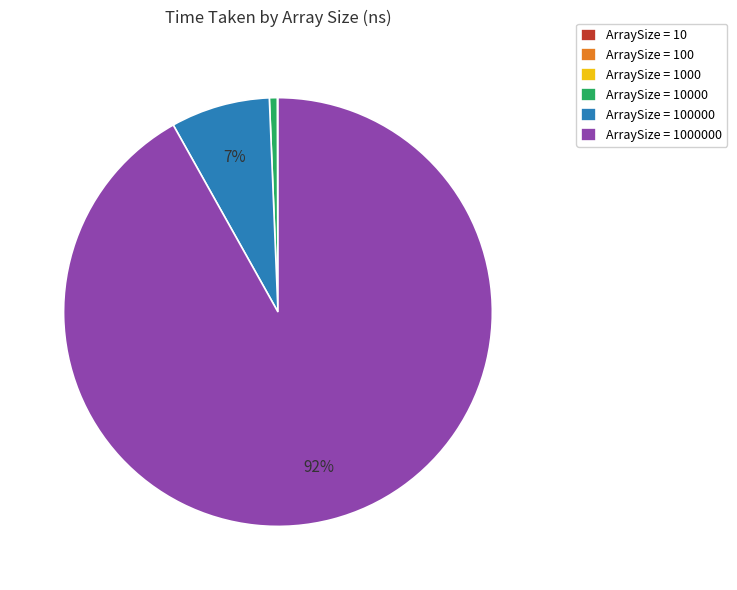

Is there any slice that represents more than half of the pie?

Yes